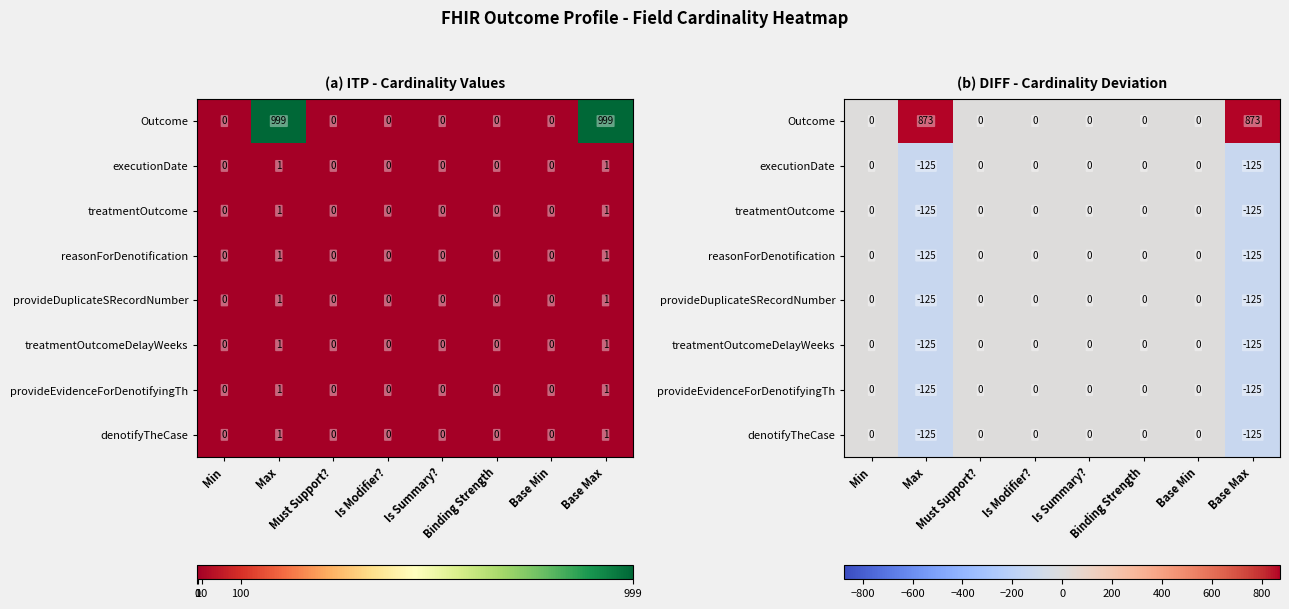

List the labels in order of treatmentOutcome value, smallest first.

Max, Base Max, Min, Must Support?, Is Modifier?, Is Summary?, Binding Strength, Base Min